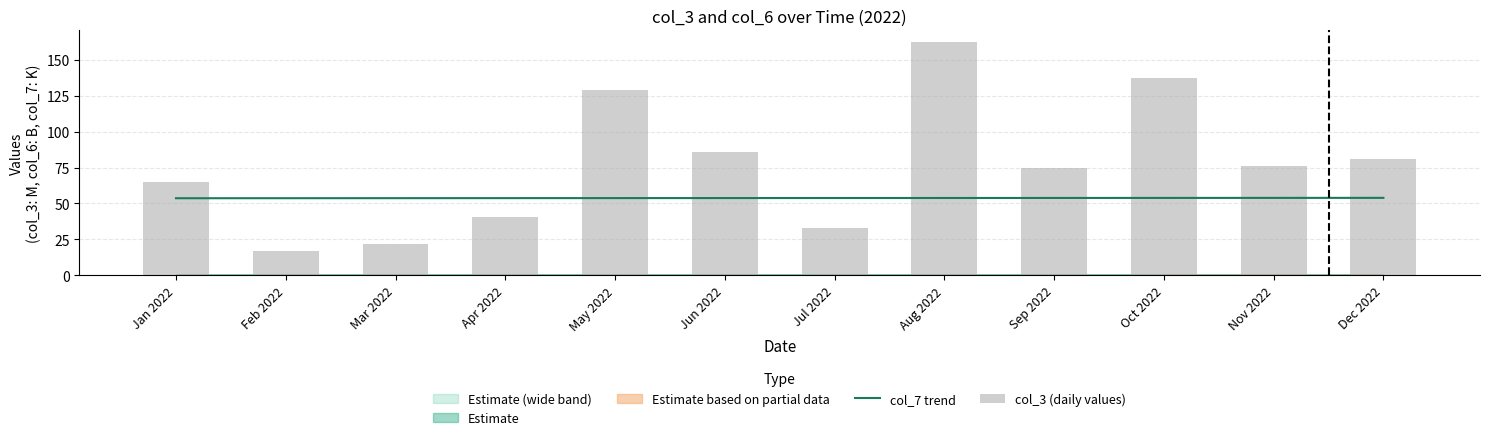

What is the sum of the col_3 (daily values) values at Dec 2022 and Nov 2022?

157.3